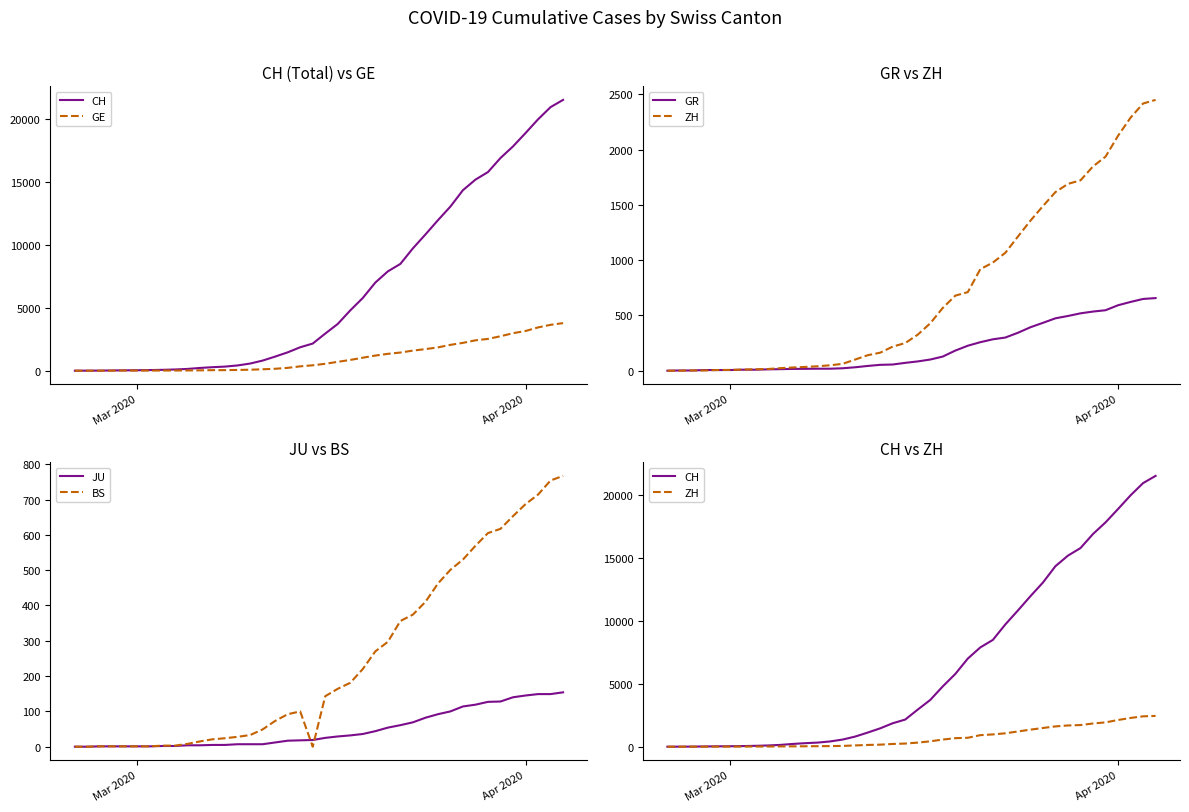

What is the highest value of the JU series?

154